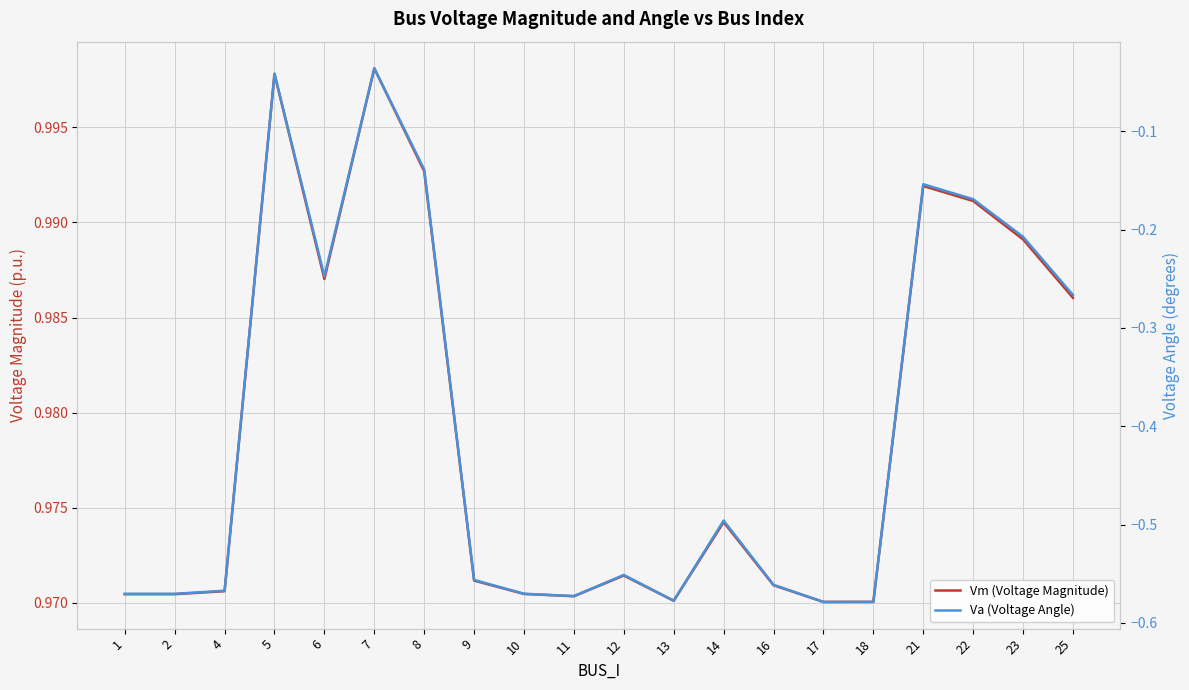

How many interior local peaks does the Vm (Voltage Magnitude) series have?

5